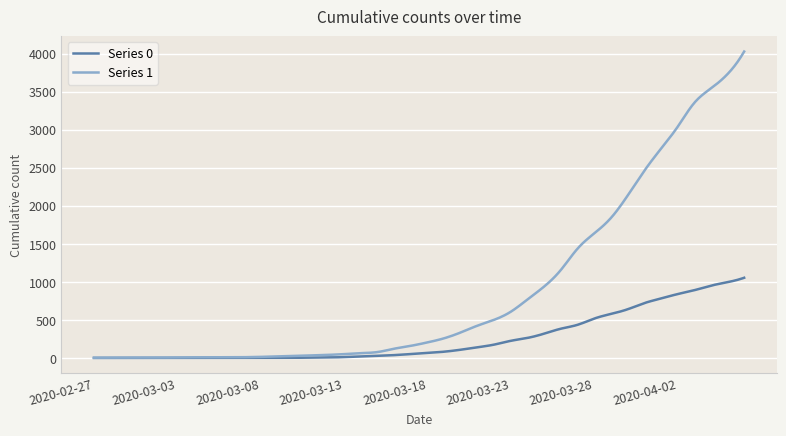

Which series has the widest spread of values?

Series 1